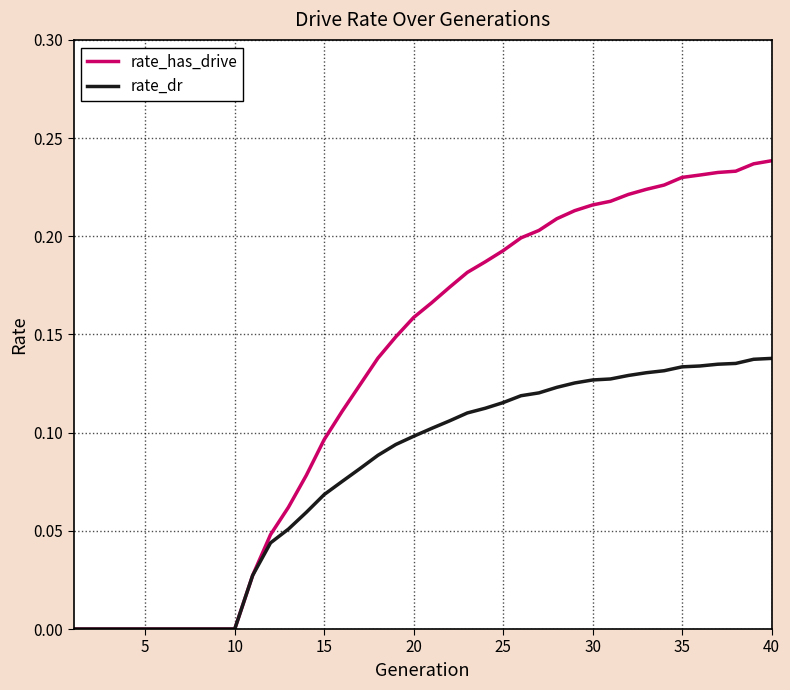

Which series has the widest spread of values?

rate_has_drive